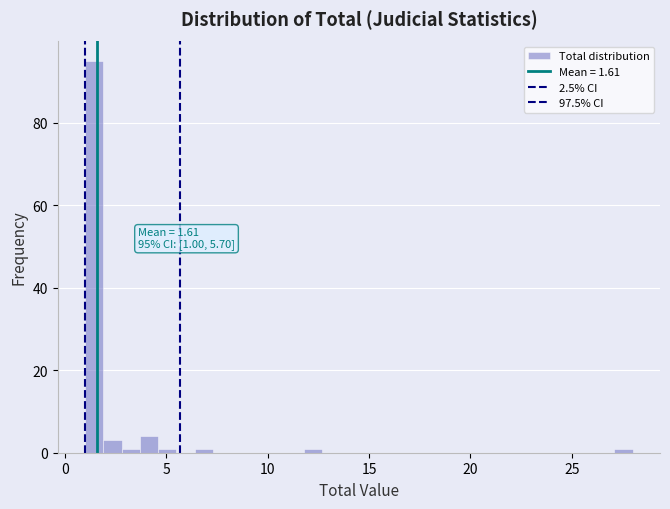

Around what value on the x-axis is the tallest bar? Give the approximate position of its centre, as read against the axis.

1.5